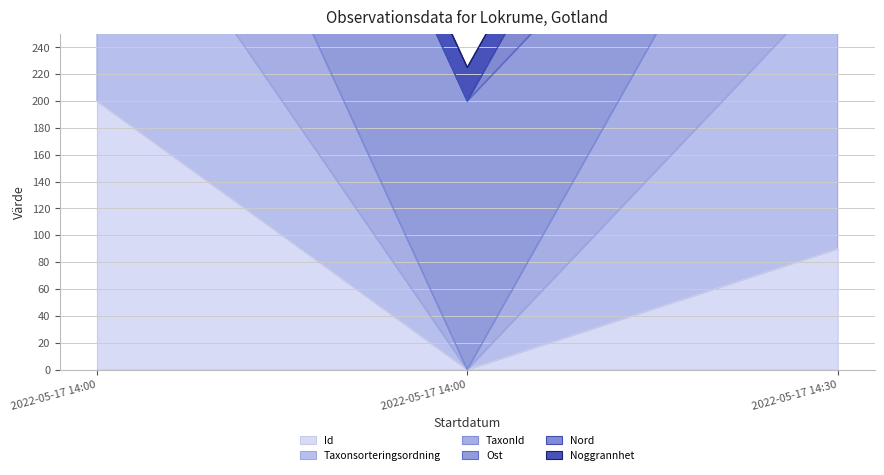

What is the value of the Taxonsorteringsordning point at the 3rd from the left?

490.1